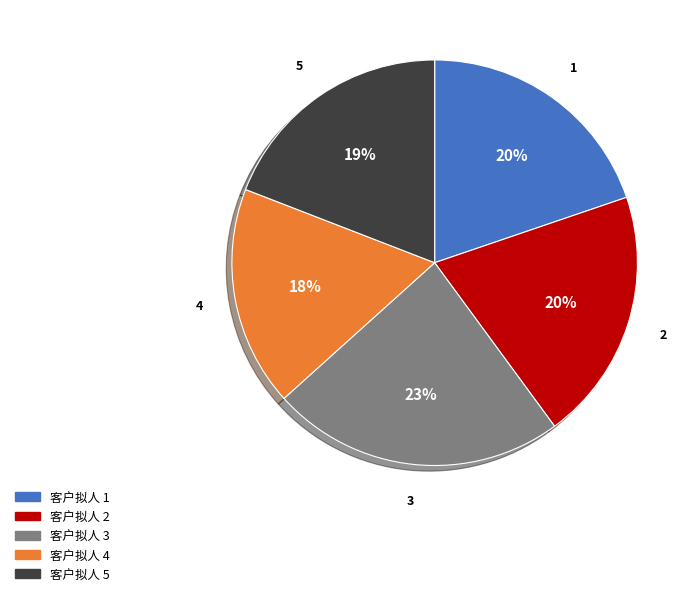

What is the smallest slice in the pie chart?

4